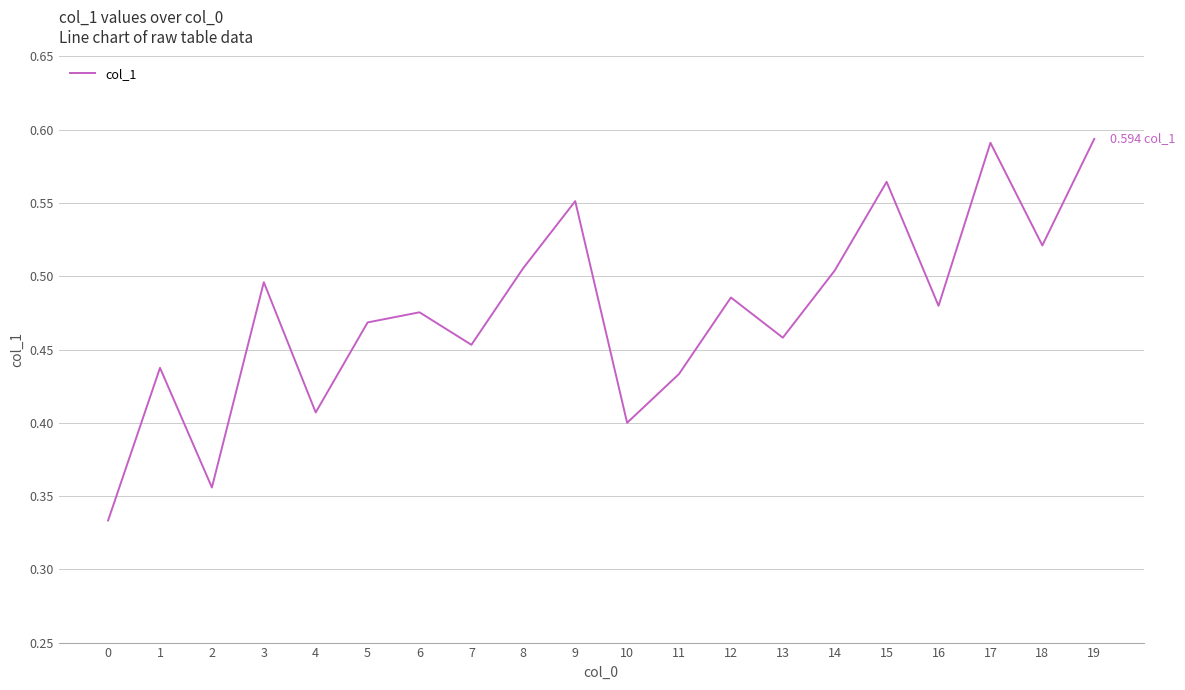

What is the sum of all values?

9.5